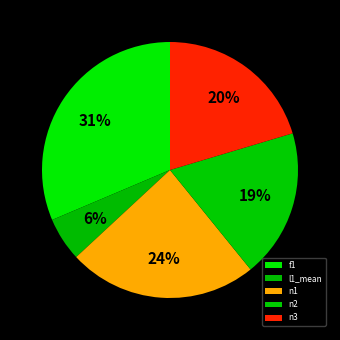

Count the number of slices in the pie.

5